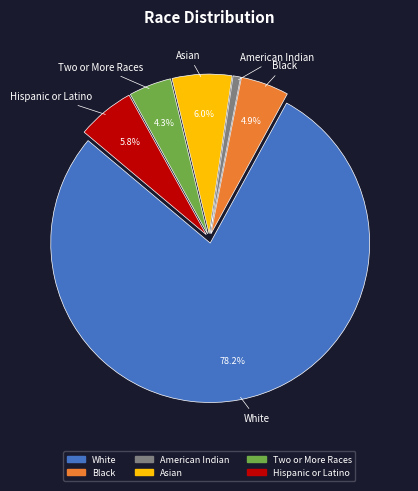

Is there a majority slice in this chart?

Yes